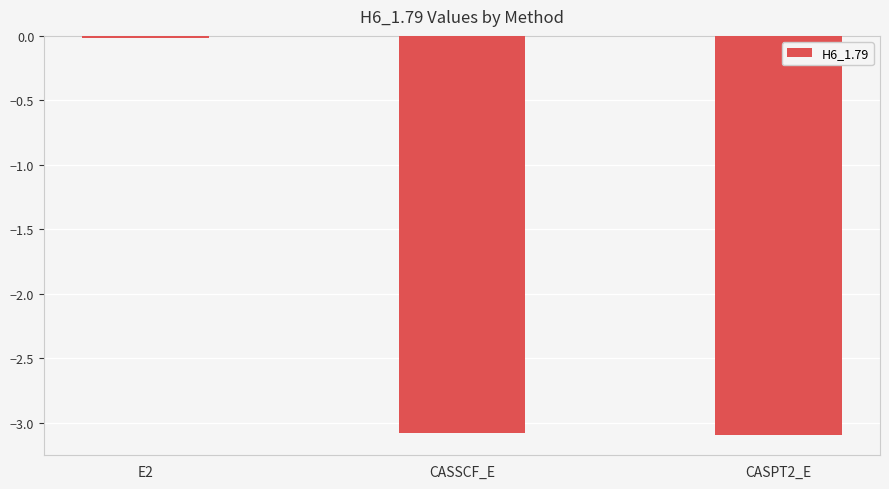

What value does the data have at CASPT2_E?

-3.1